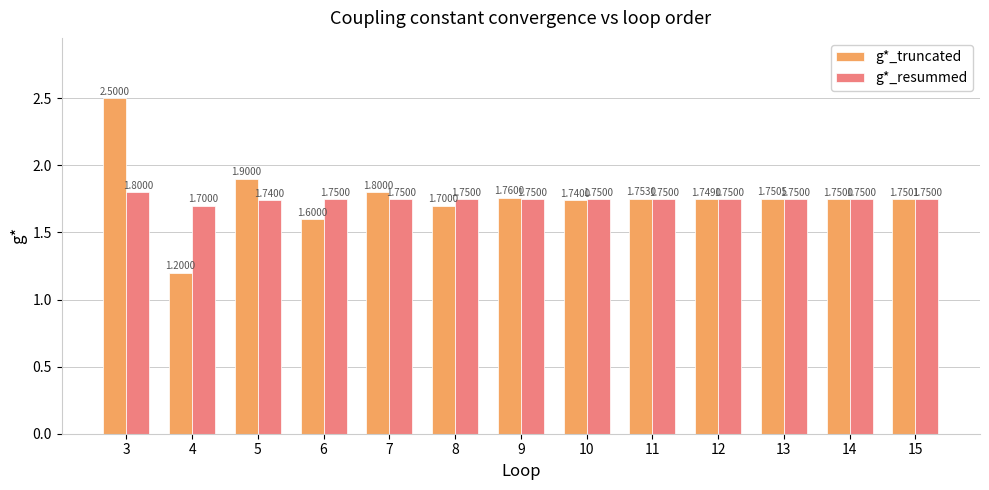

List the labels in order of g*_truncated value, largest first.

3, 5, 7, 9, 11, 13, 15, 14, 12, 10, 8, 6, 4